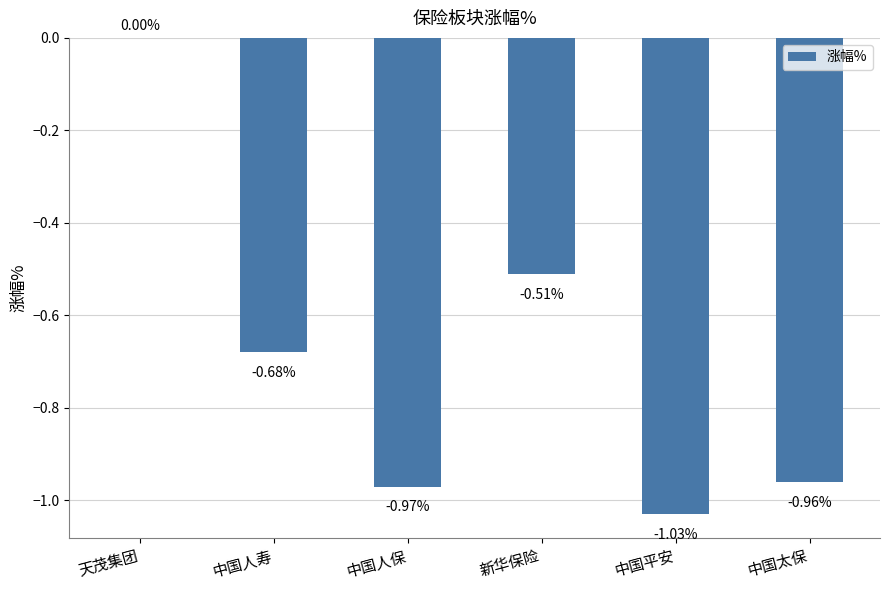

Is it true that the value at 新华保险 is -0.2?

False